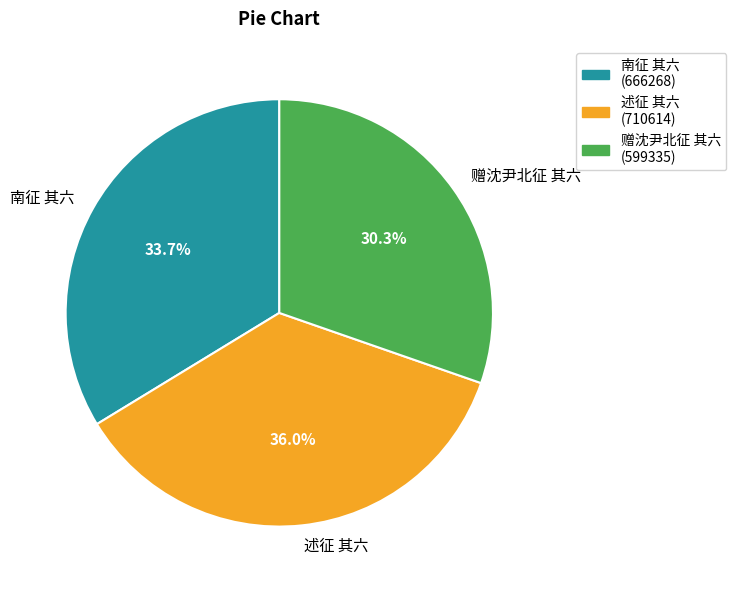

To the nearest percent, what is the difference between the 述征 其六 and 南征 其六 slice percentages?

2%